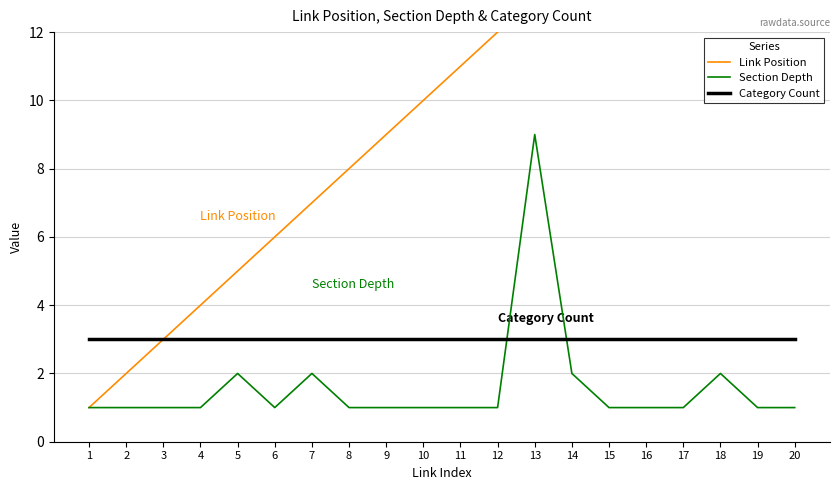

True or false: Category Count has a value of 1 at 17.

False